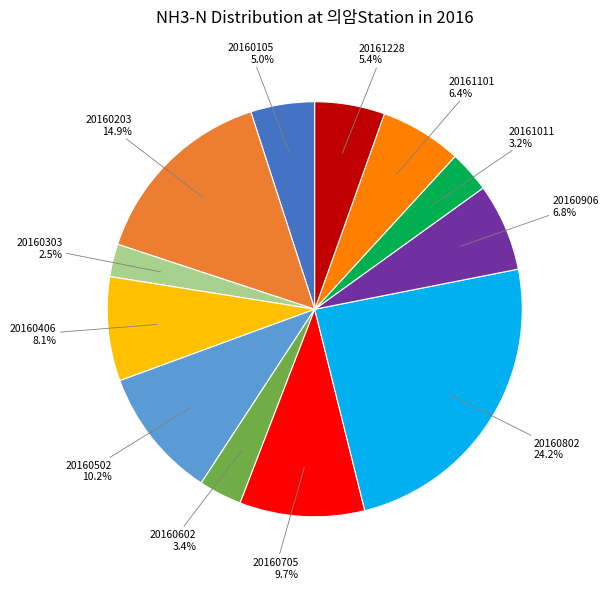

The 20160602 slice represents 3% of the pie. True or false?

True